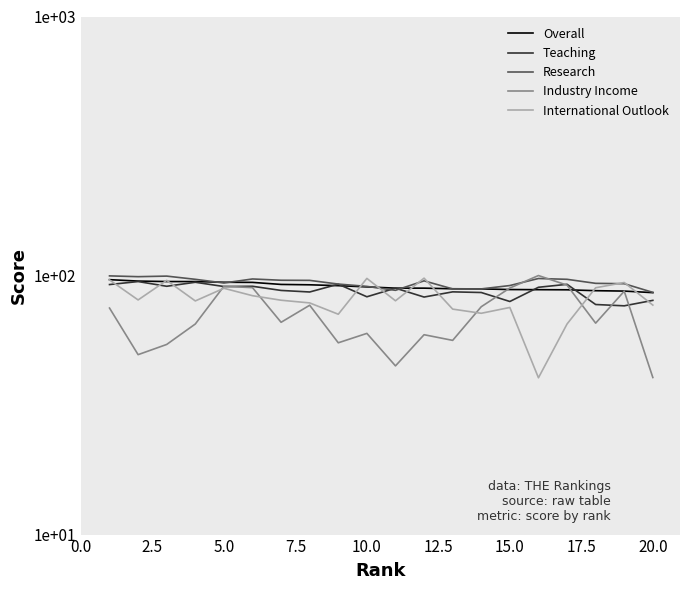

What is the lowest value of the Teaching series?

76.4